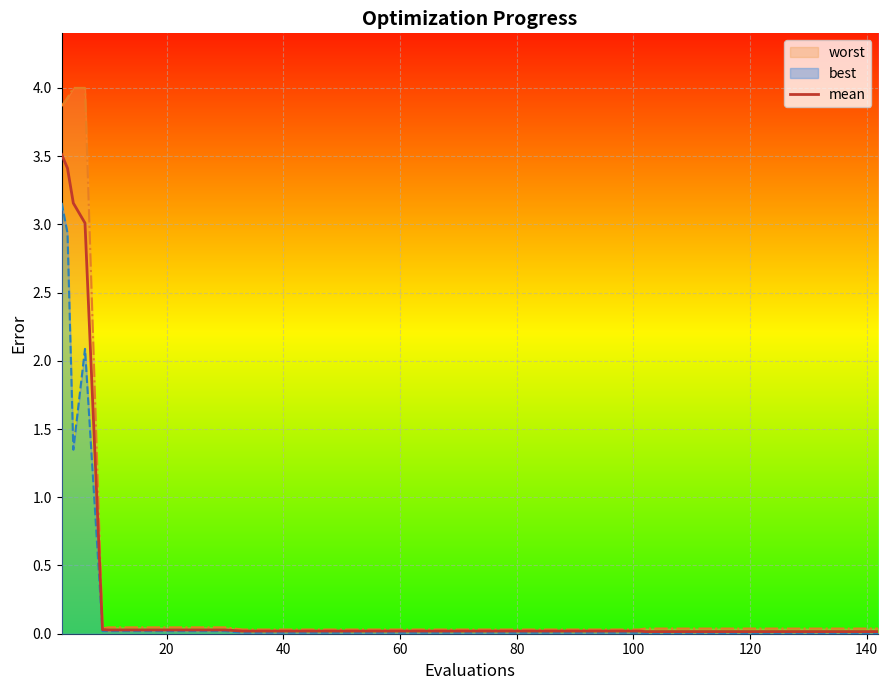

What is the average value?

0.3